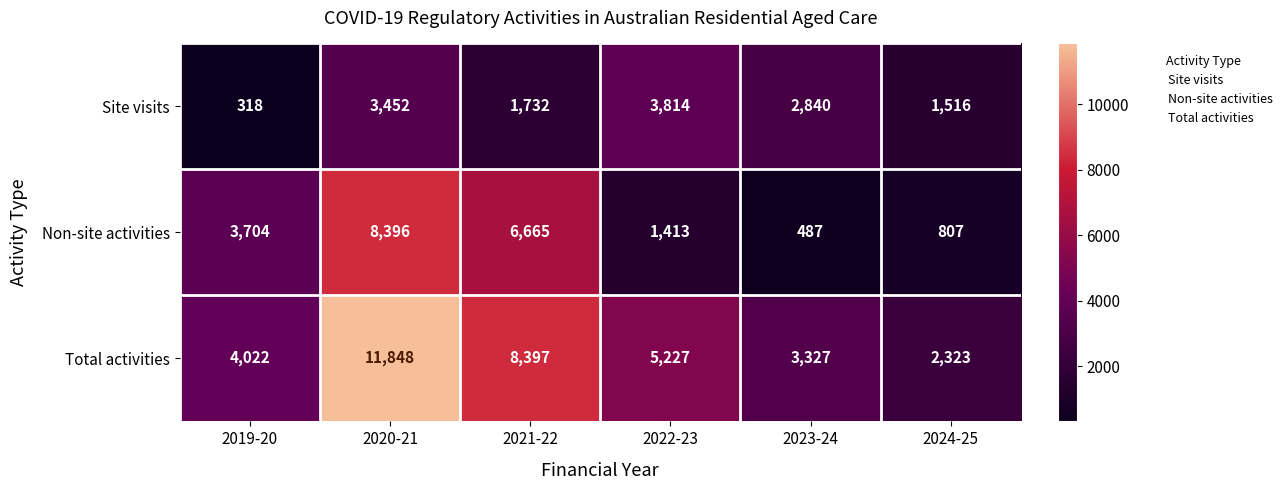

What is the difference between the second highest and second lowest values in the Site visits series?

1936